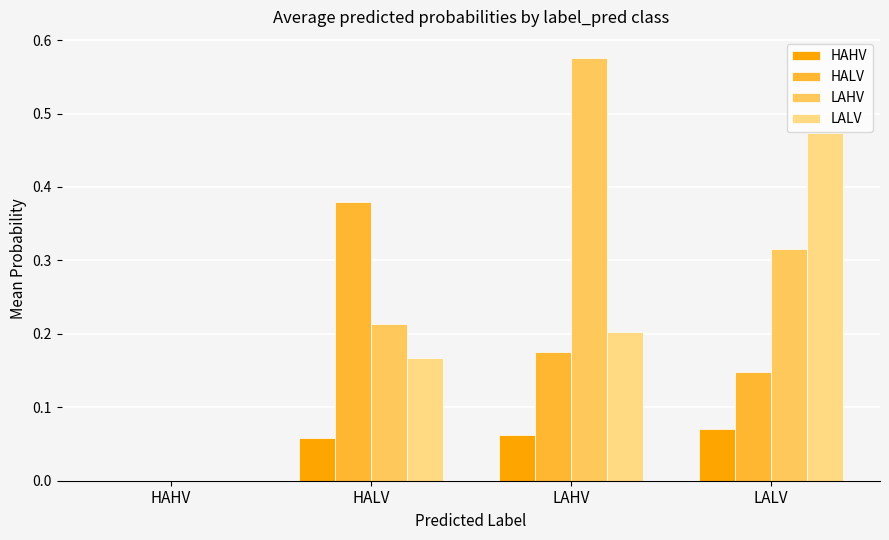

Is it true that HAHV equals 0.0 at HALV?

False